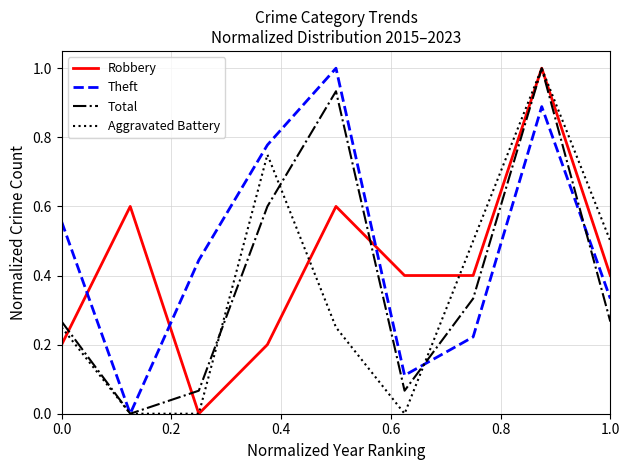

Which series has the largest total across all categories?

Theft